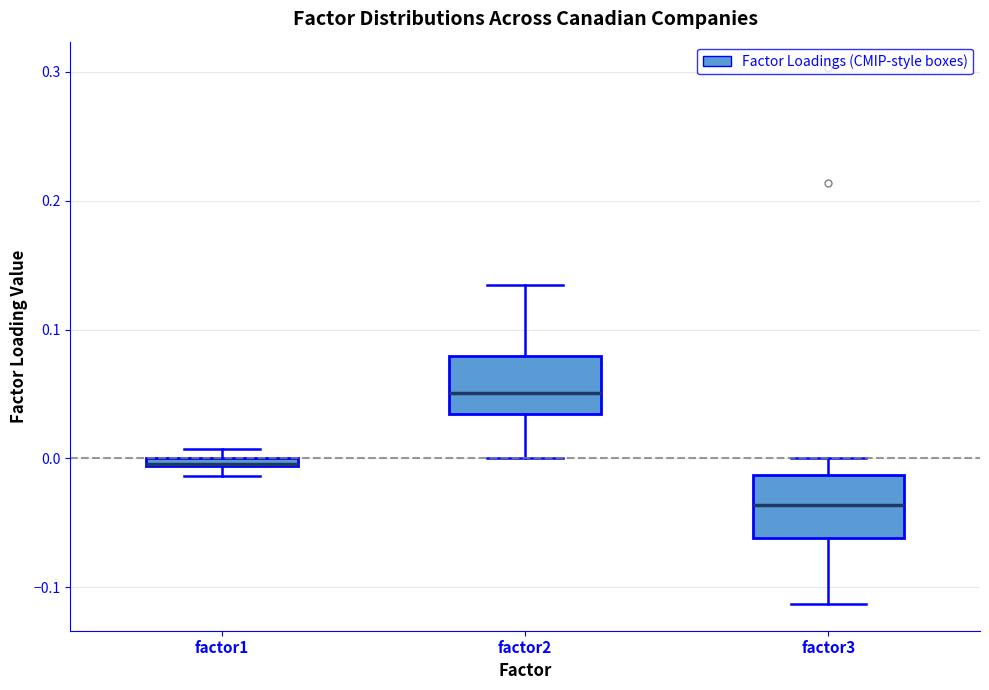

Where is the upper edge of the box for factor2 on the y-axis? The values are not printed on the chart, so give them approximately, as read against the axis.

0.08